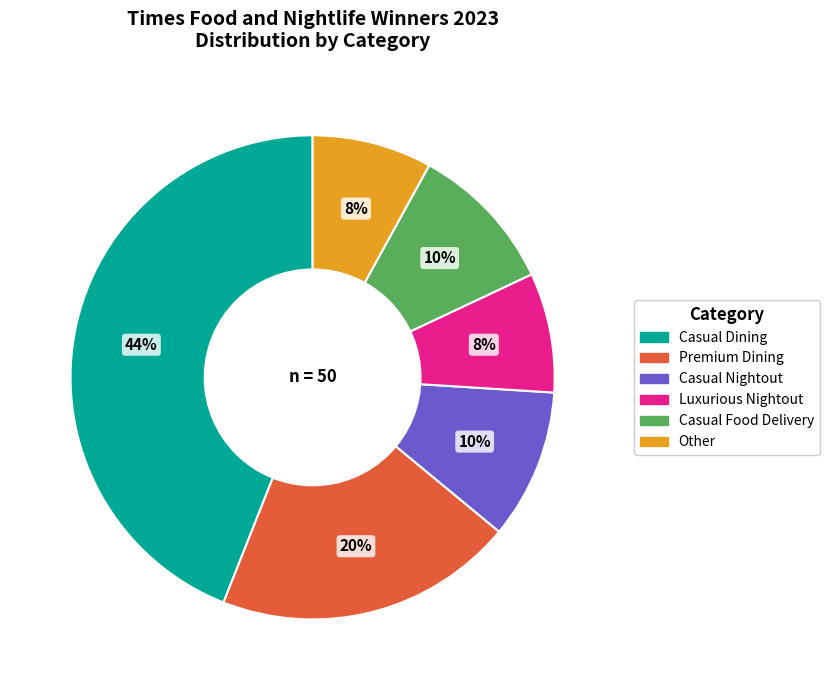

Combined, do Casual Dining and Other account for over 50%?

Yes